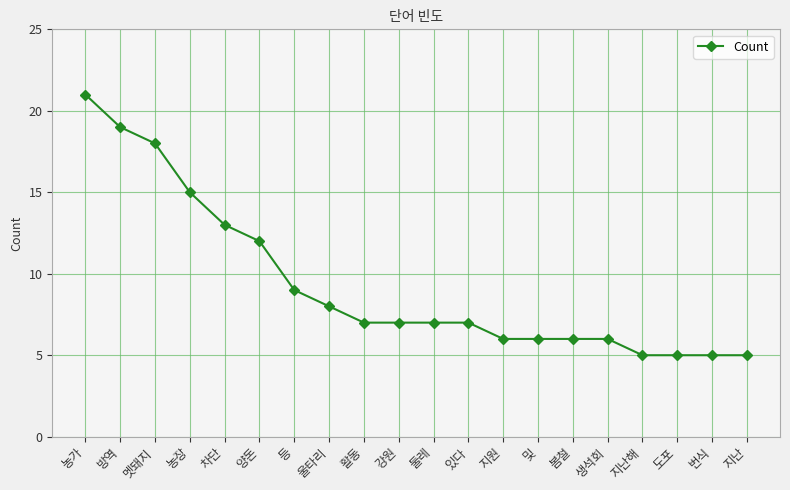

Reading left to right, list all the values displayed in this chart.

농가=21	방역=19	멧돼지=18	농장=15	차단=13	양돈=12	등=9	울타리=8	활동=7	강원=7	둘레=7	있다=7	지원=6	및=6	봄철=6	생석회=6	지난해=5	도포=5	번식=5	지난=5